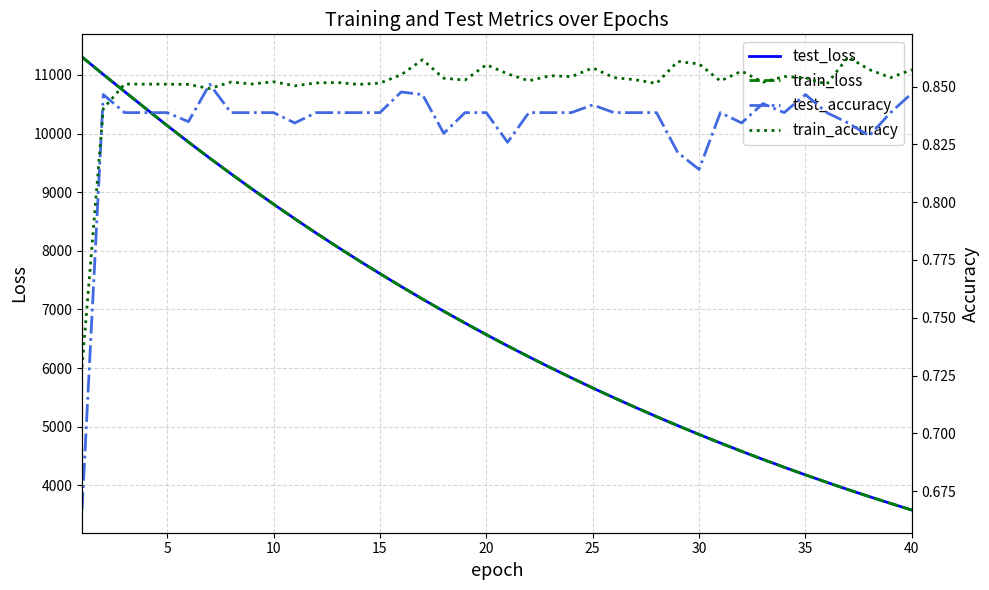

How many train_accuracy values are between 0 and 1?

40